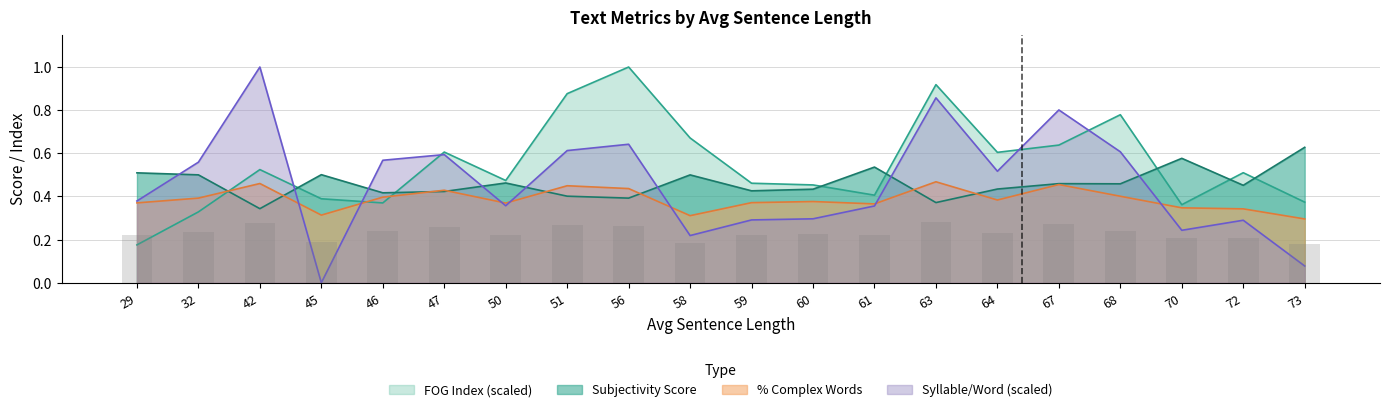

What is the difference between the FOG INDEX values at 60 and 58?

0.2